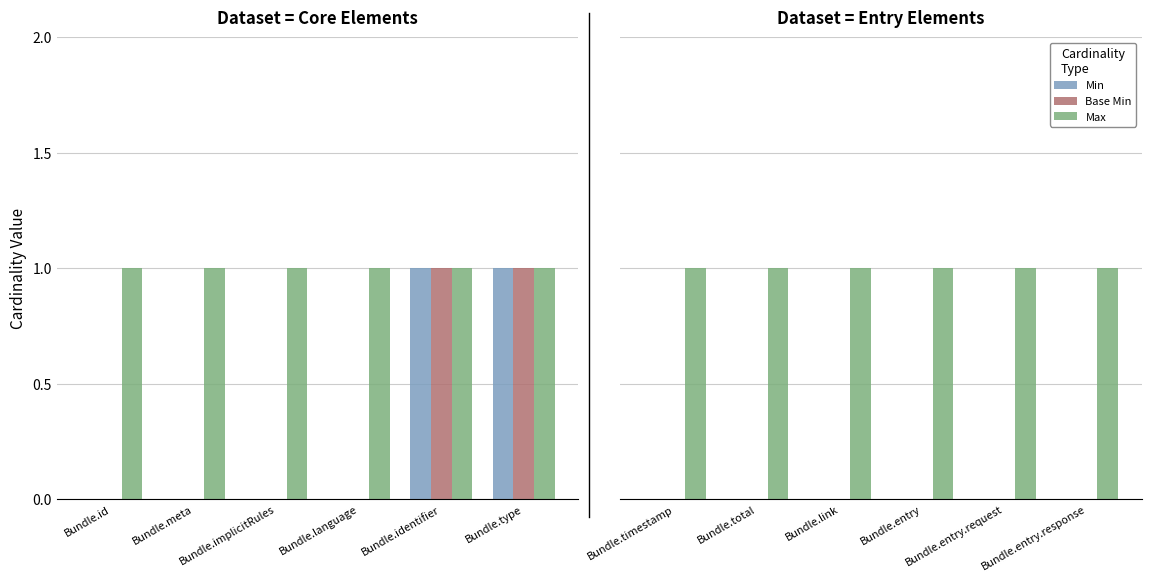

How many bars are there in total?

18